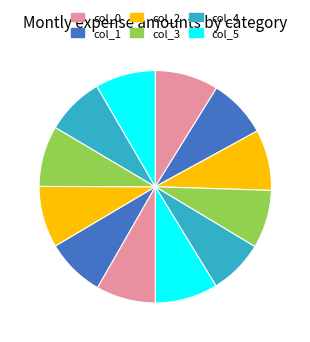

How many segments does this pie chart have?

12